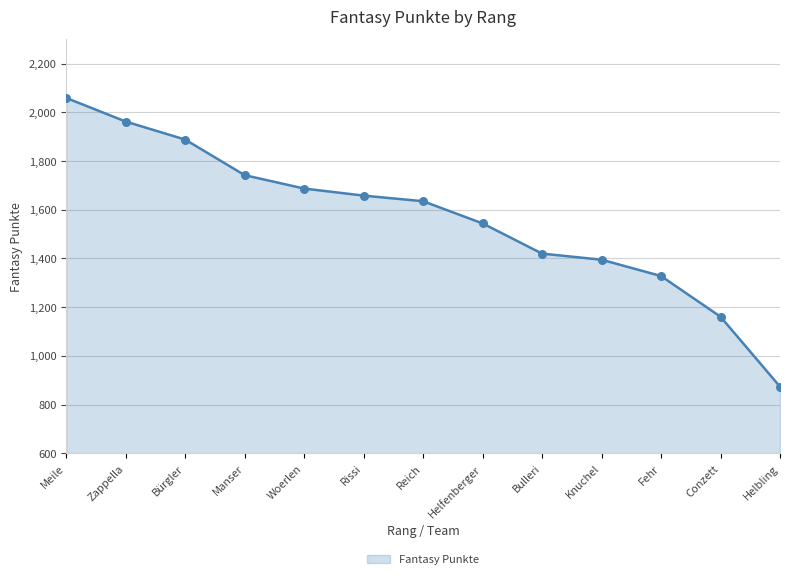

Approximately how many times larger is the value at Conzett compared to Zappella?

0.6